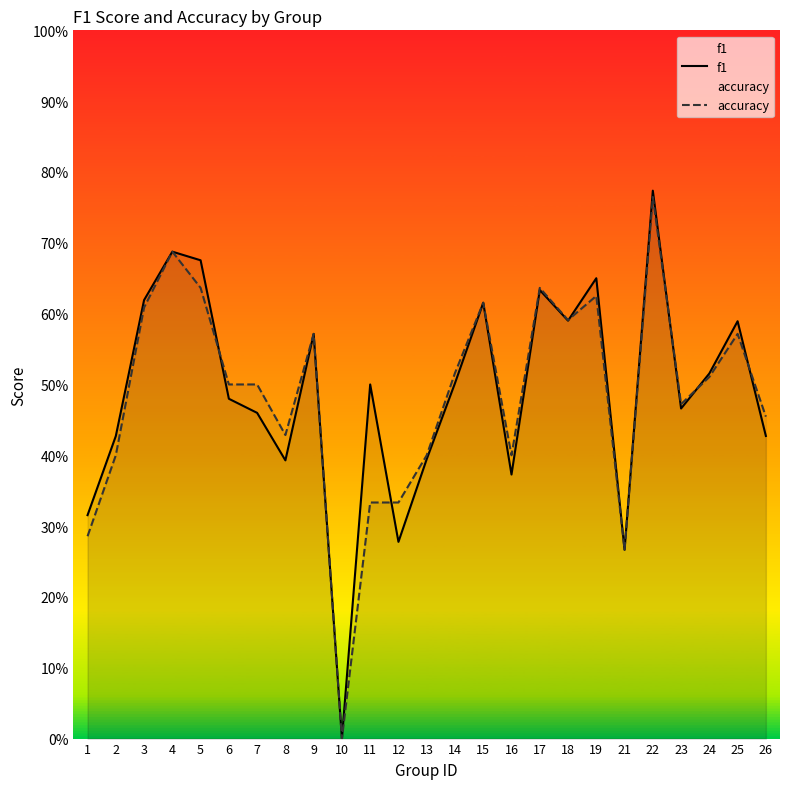

Which category has the lowest value across all series?

10